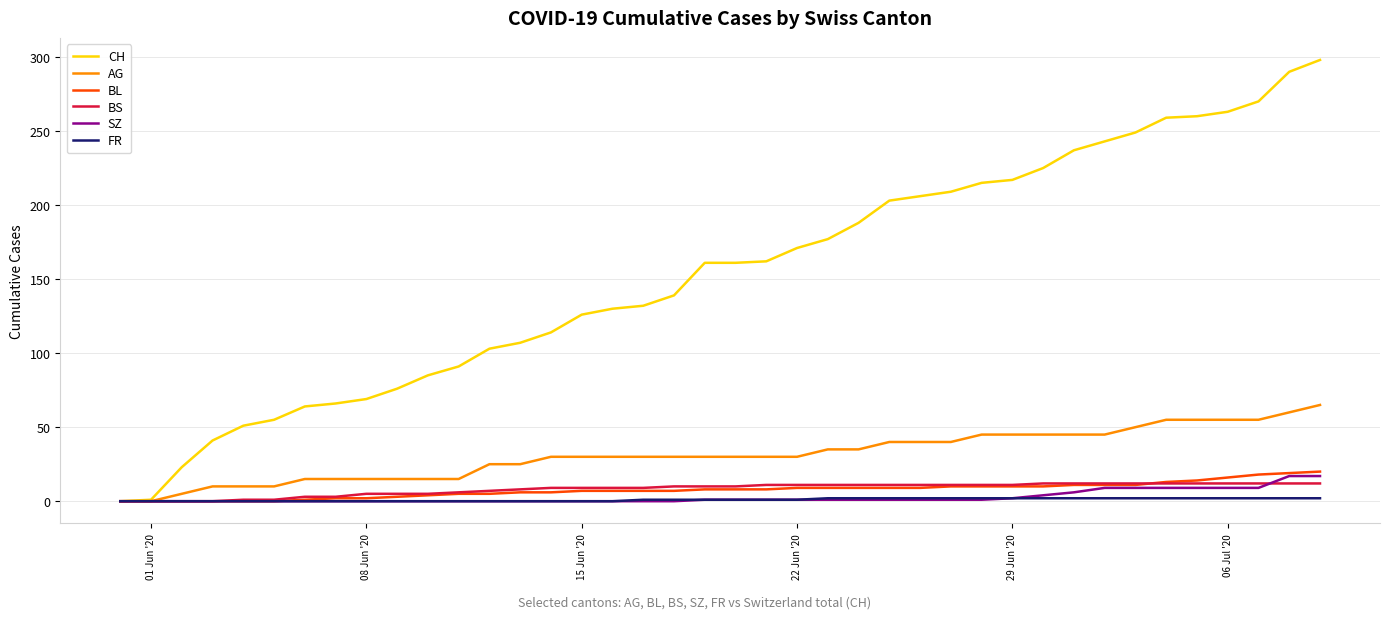

Which series has the widest spread of values?

CH